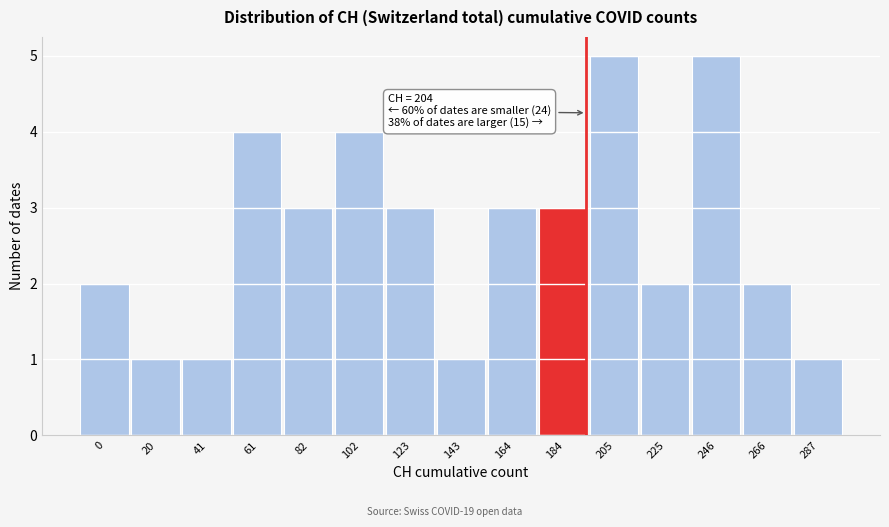

Reading right to left, list all the values displayed in this chart.

287=1	266=2	246=5	225=2	205=5	184=3	164=3	143=1	123=3	102=4	82=3	61=4	41=1	20=1	0=2